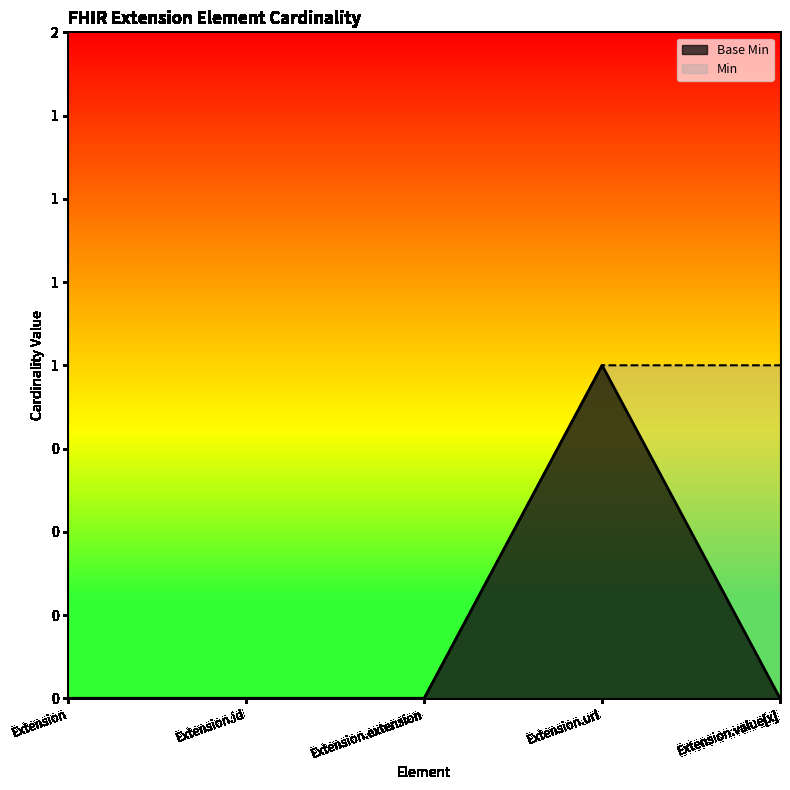

The value at Extension is 0. True or false?

False